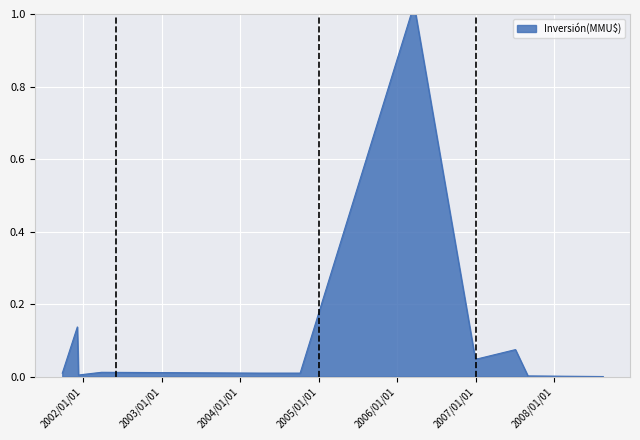

What is the maximum value shown in the chart?

1.0